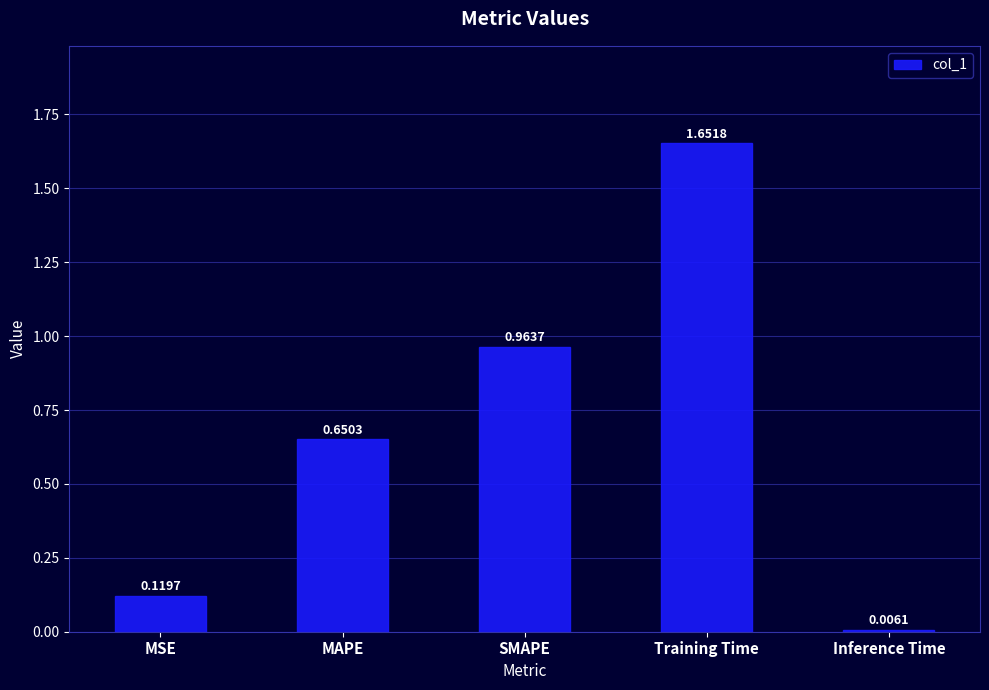

Between MAPE and SMAPE, which is larger?

SMAPE